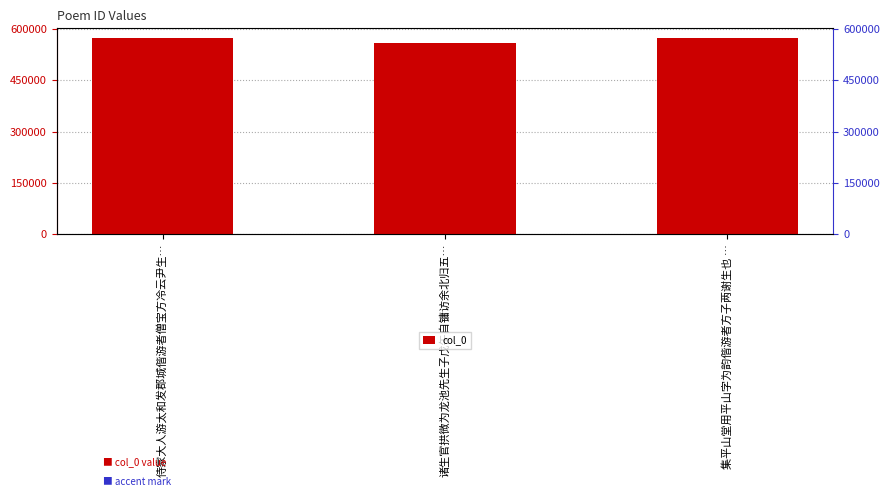

What position from the right is 诸生官拱微为龙池先生子戊午自镛访余北归五…?

2